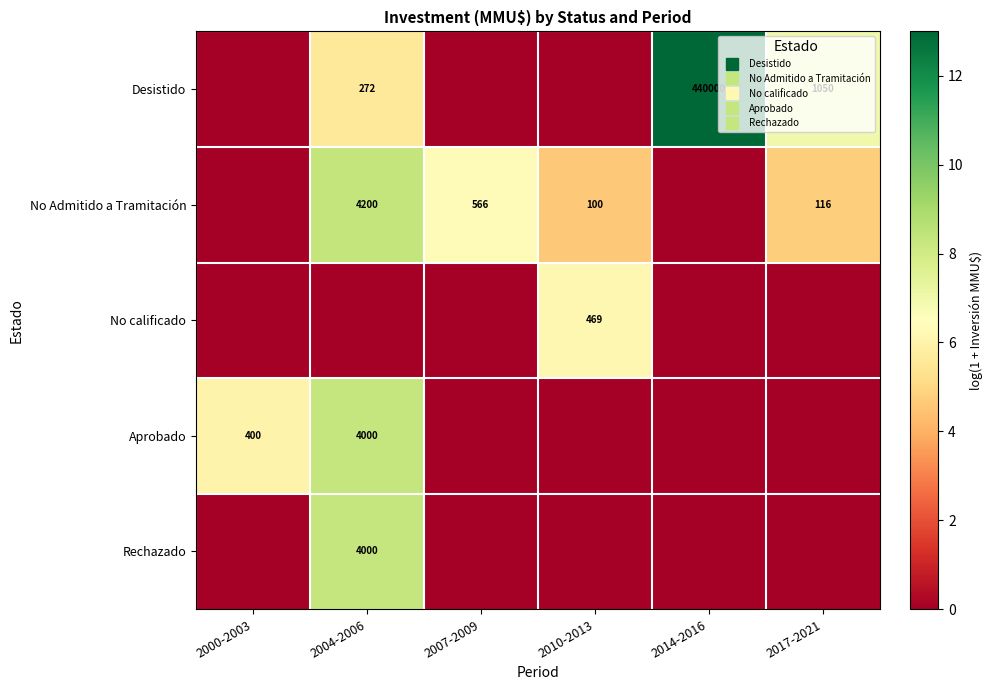

Which series has the largest total across all categories?

Desistido